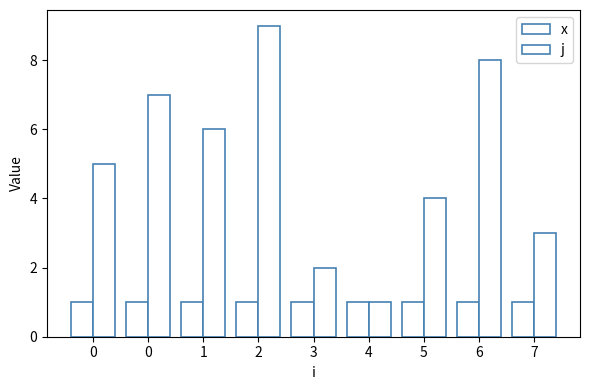

Does the chart contain stacked bars?

No